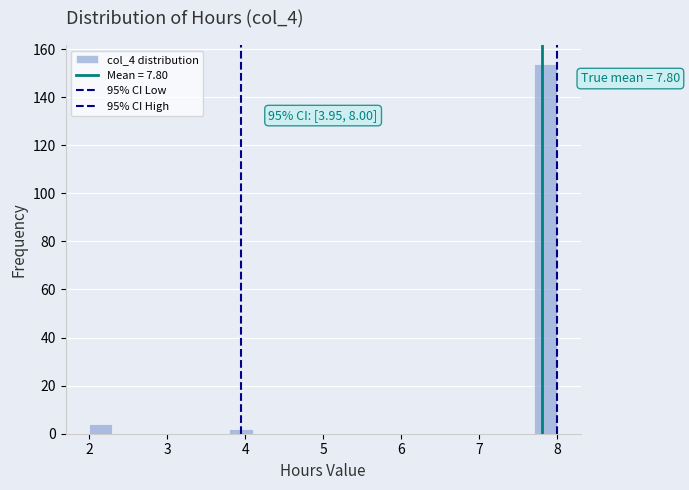

Read against the x-axis, roughly where is the centre of the tallest bar?

7.9